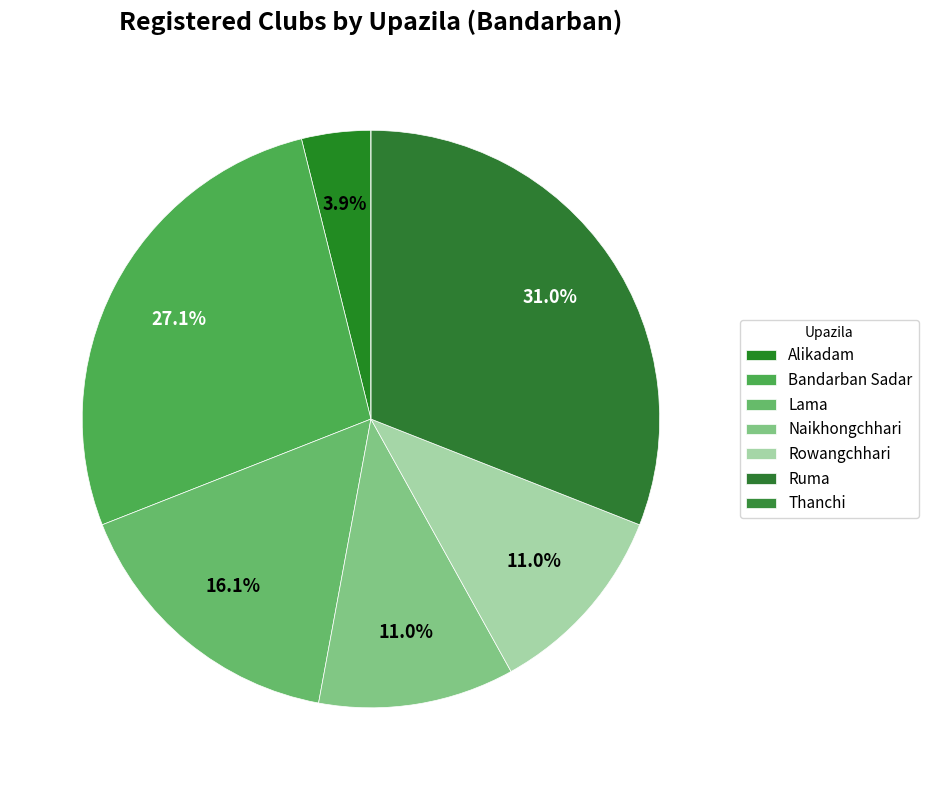

How much of the chart is everything except Alikadam?

96.1%